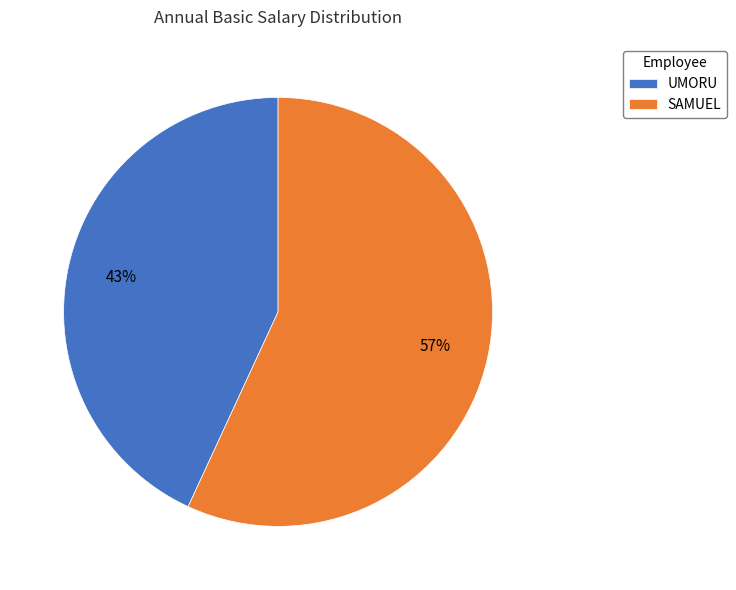

Rank the categories by value from lowest to highest.

UMORU, SAMUEL